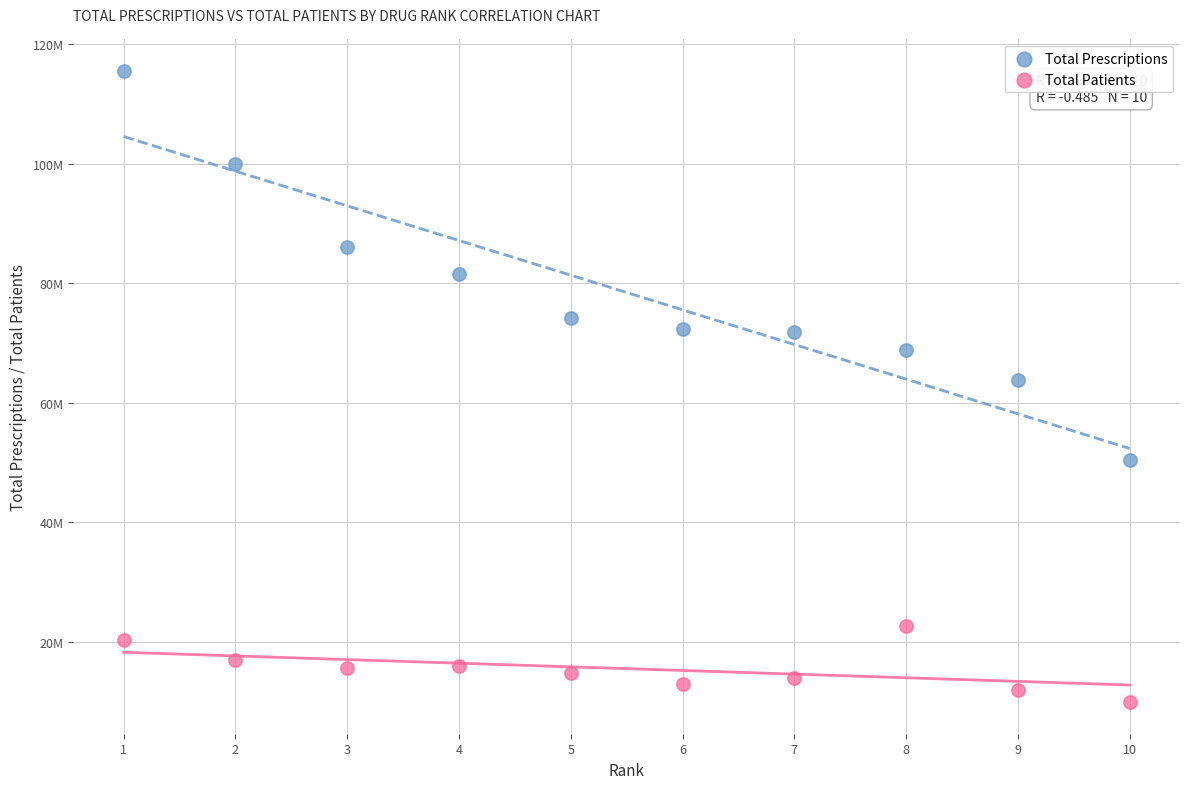

Which series reaches the minimum Y coordinate?

Total Patients